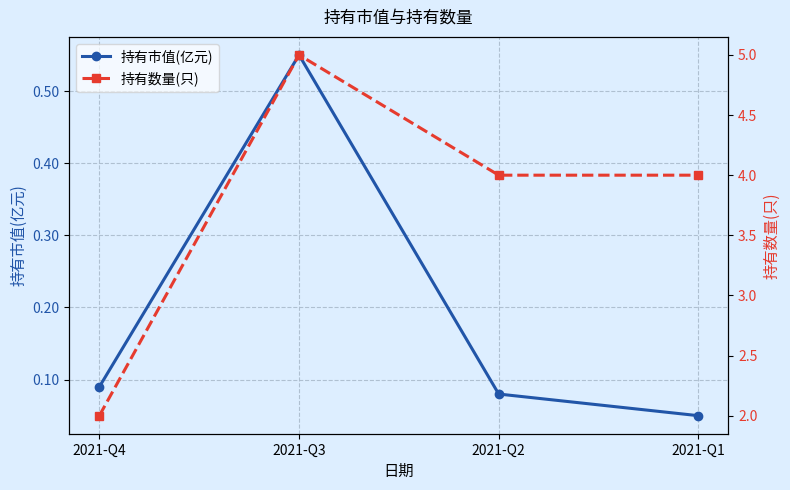

True or false: 持有市值(亿元) has more than 0 points higher than both neighbors.

True